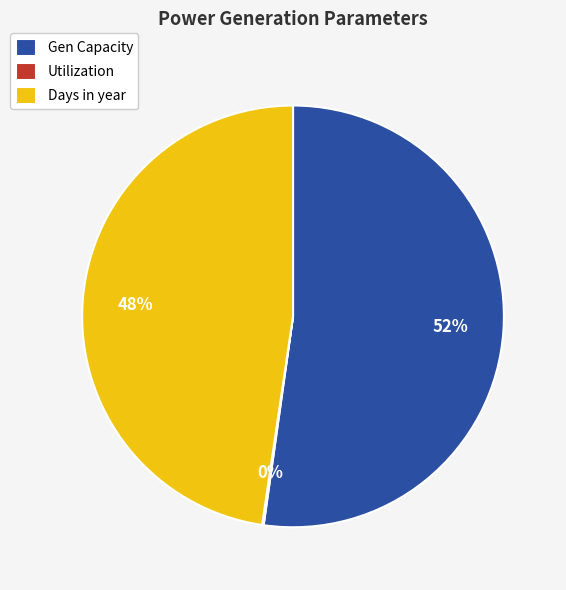

Which category accounts for the majority?

Gen Capacity